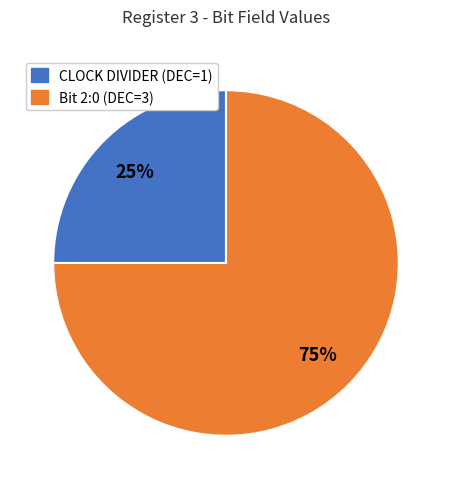

To the nearest percent, what is the difference between the largest and smallest slice percentages?

50%